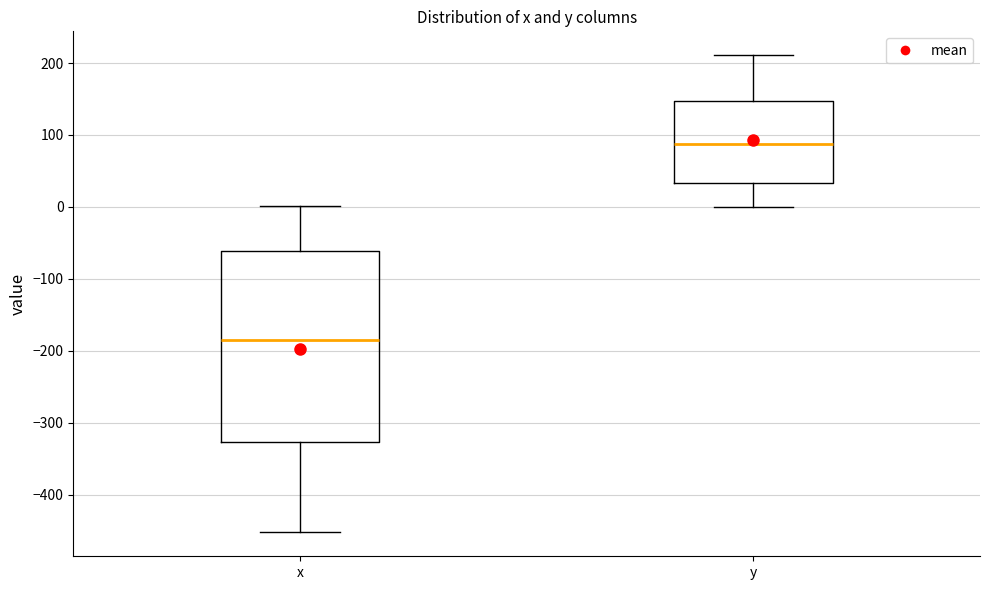

Which box has the lowest median line?

x